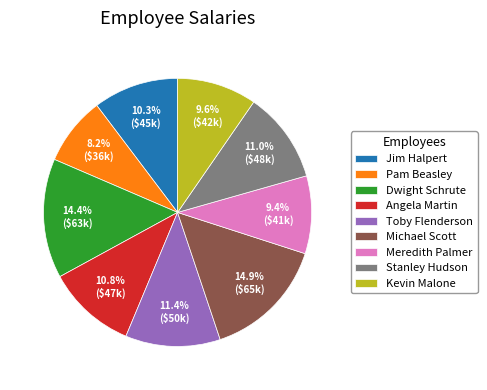

To the nearest percent, what is the difference between the Michael Scott and Jim Halpert slice percentages?

5%